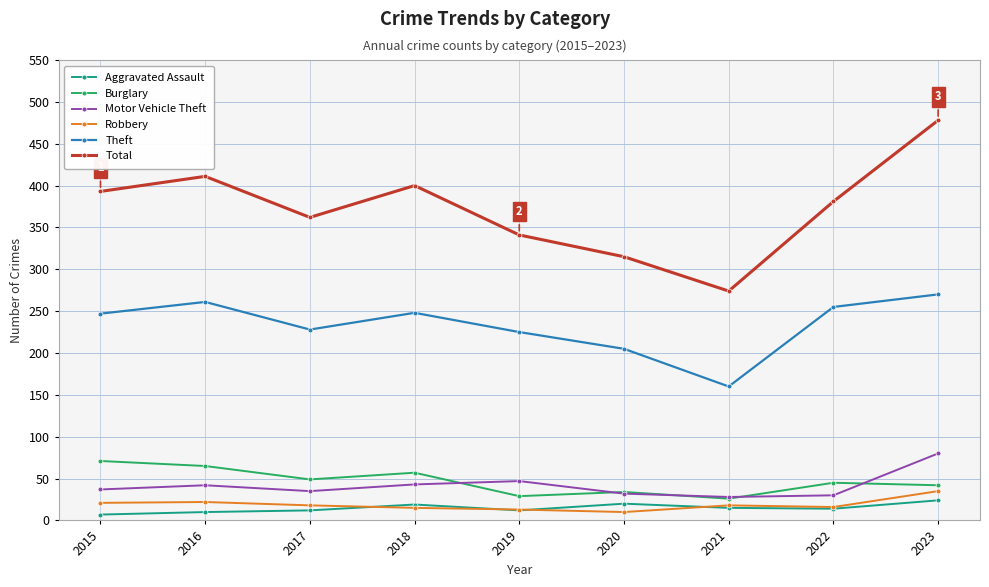

At which category does the chart reach its peak across all series?

2023